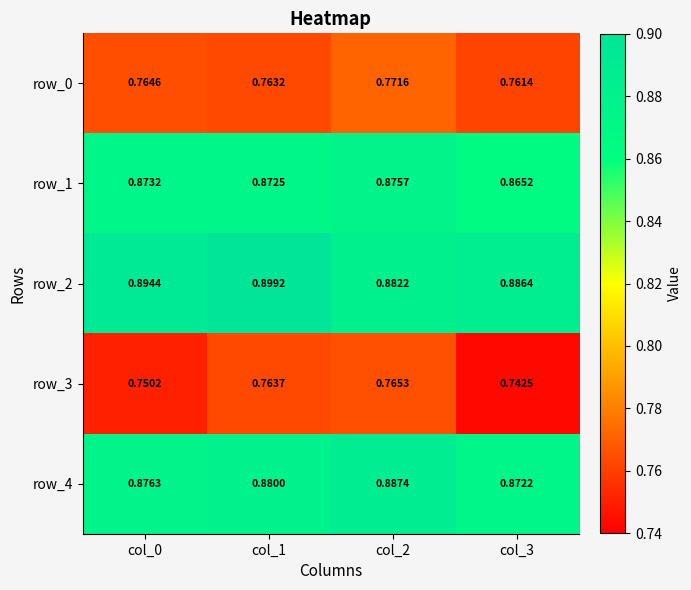

How many data points does each series have?

4